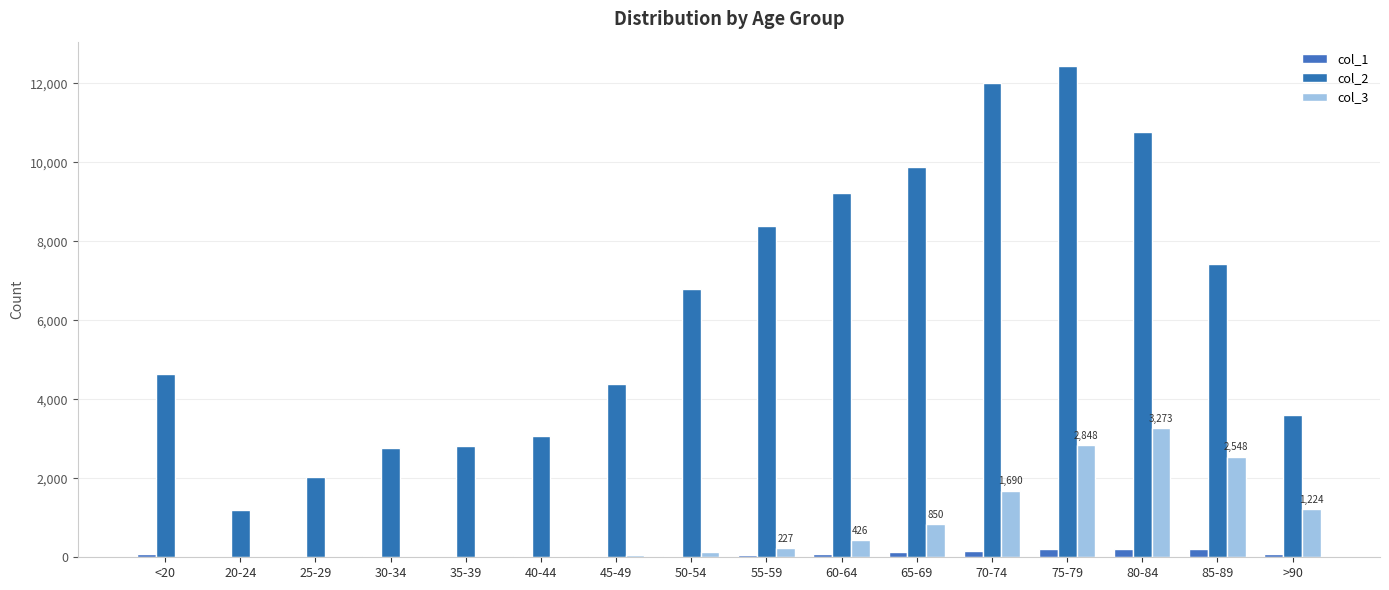

What is the difference between the col_1 values at 40-44 and >90?

73